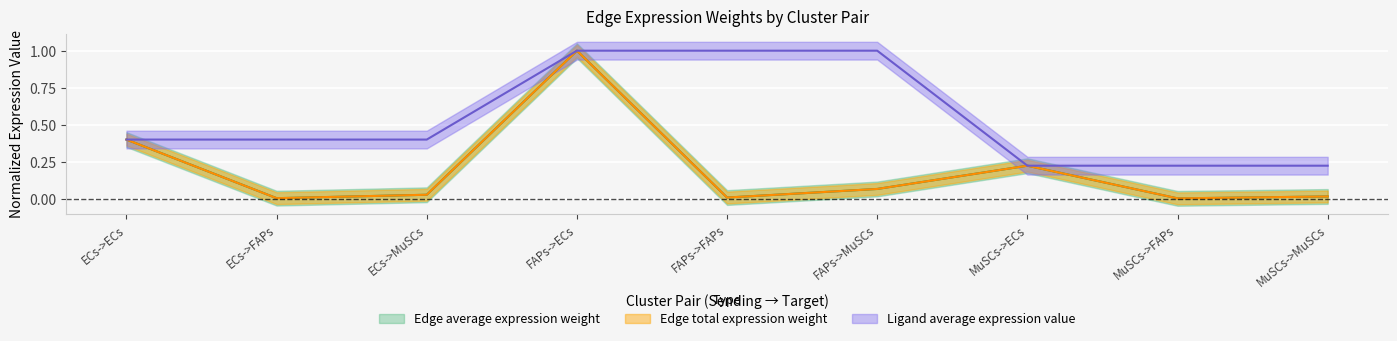

Is it true that Edge total expression weight equals 0.0 at ECs->FAPs?

False